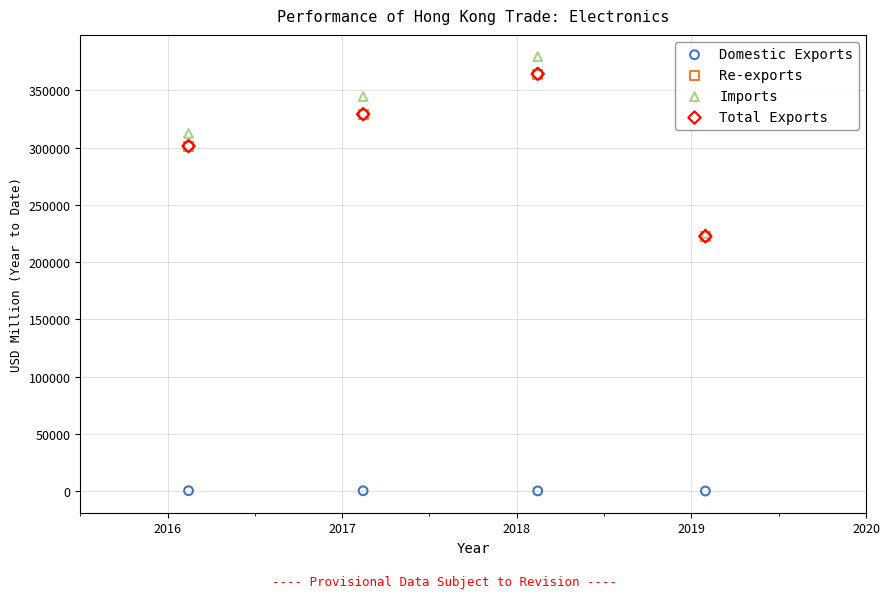

Which series reaches the maximum Y coordinate?

Imports